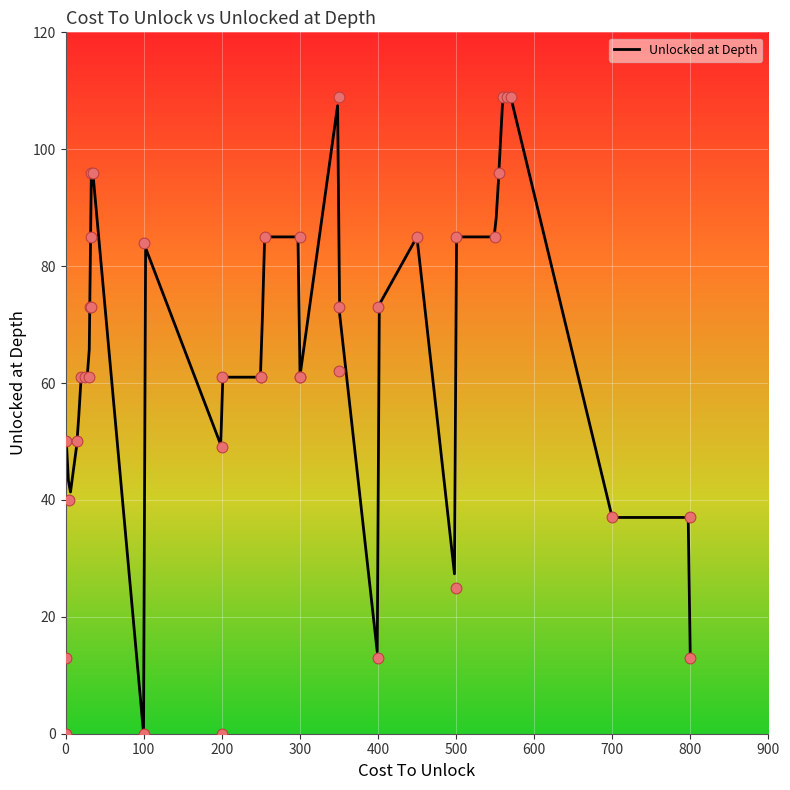

What is the ratio of the value at 10 to the value at 31?

2.2